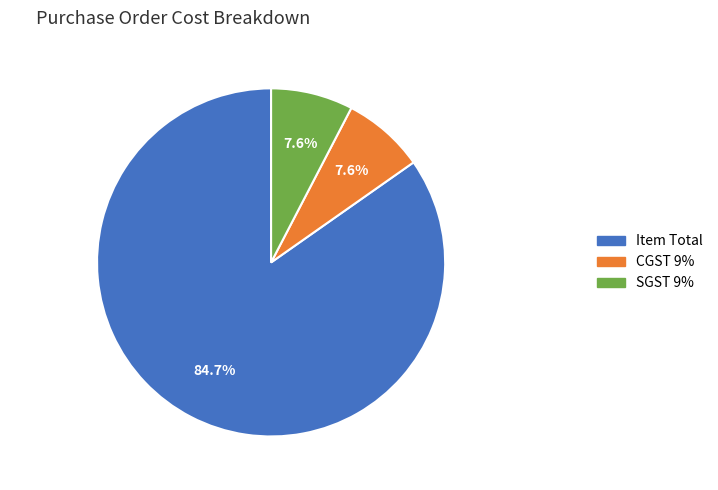

Which slice is the largest?

Item Total